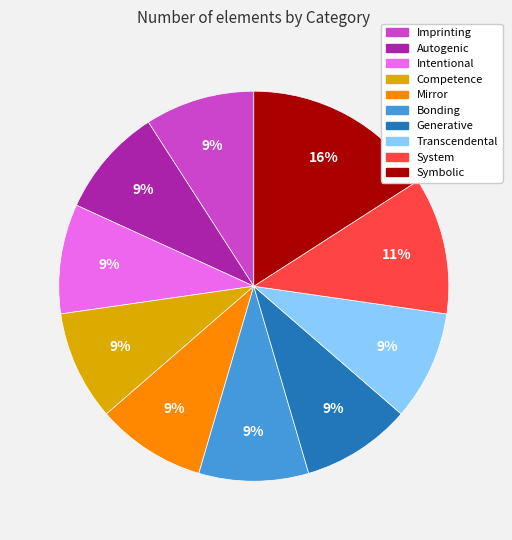

Is it true that System is 11% of the pie?

True